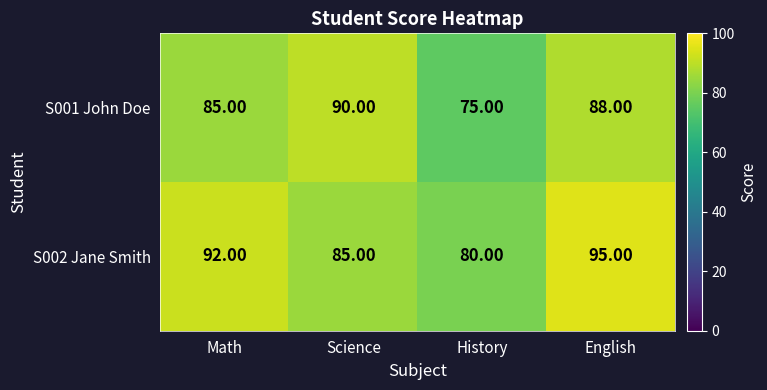

Rank the series by their average value, from highest to lowest.

S002 Jane Smith, S001 John Doe